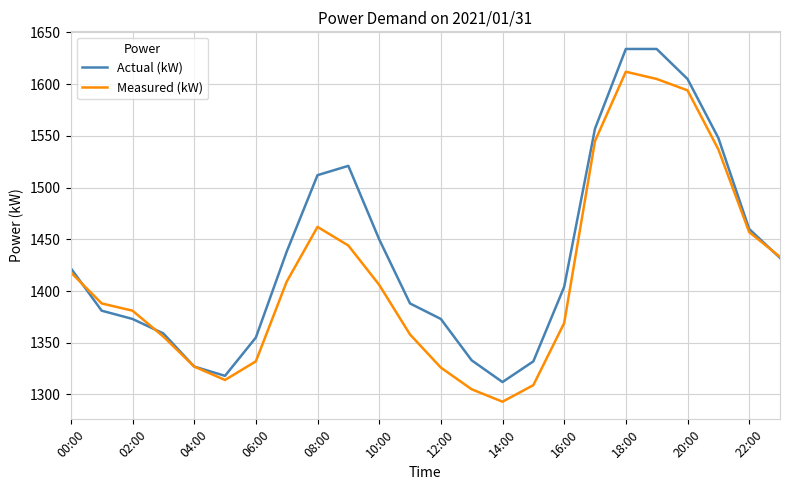

List the series in order of their peak value, lowest first.

Measured (kW), Actual (kW)